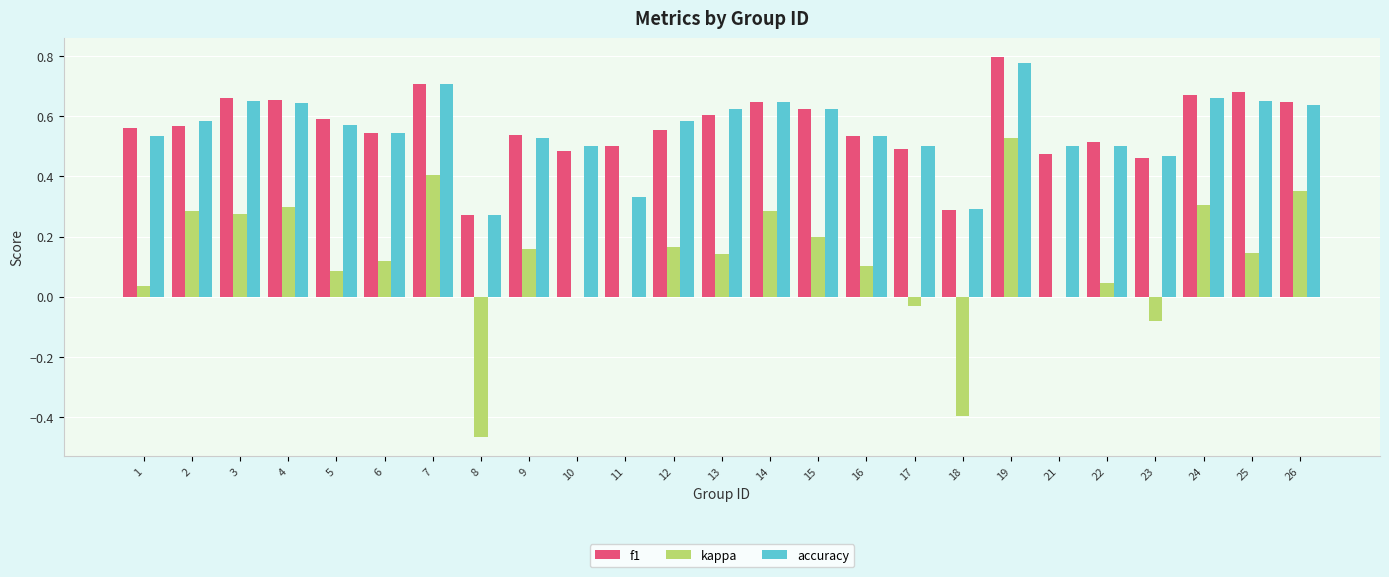

True or false: f1 has a value of 1.1 at 3.

False